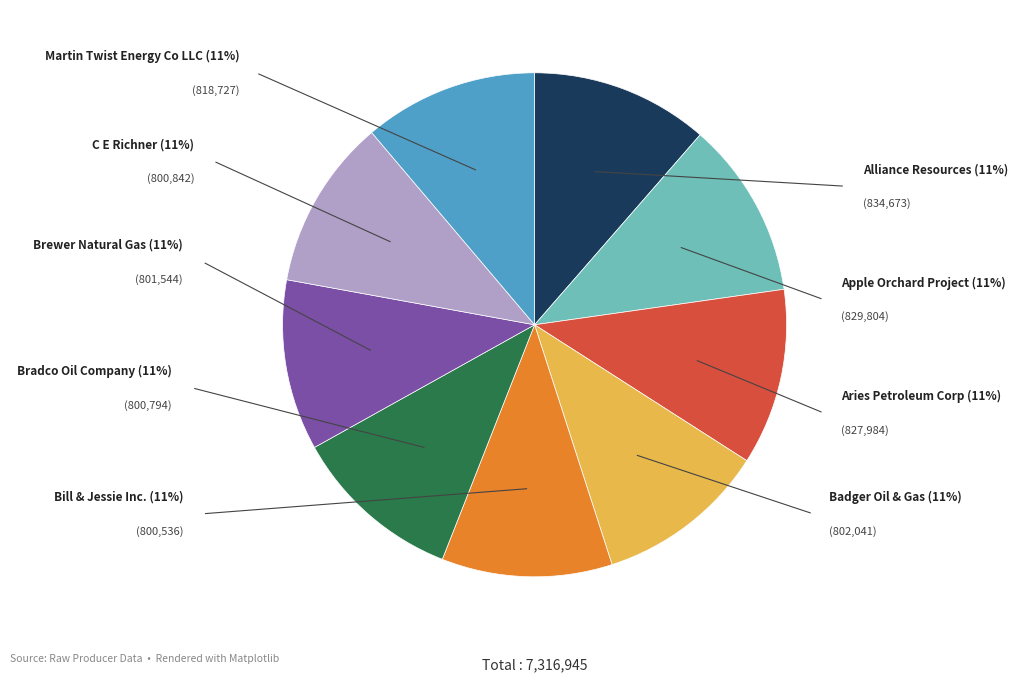

Do Martin Twist Energy Co LLC and Bradco Oil Company together represent more than half of the pie?

No